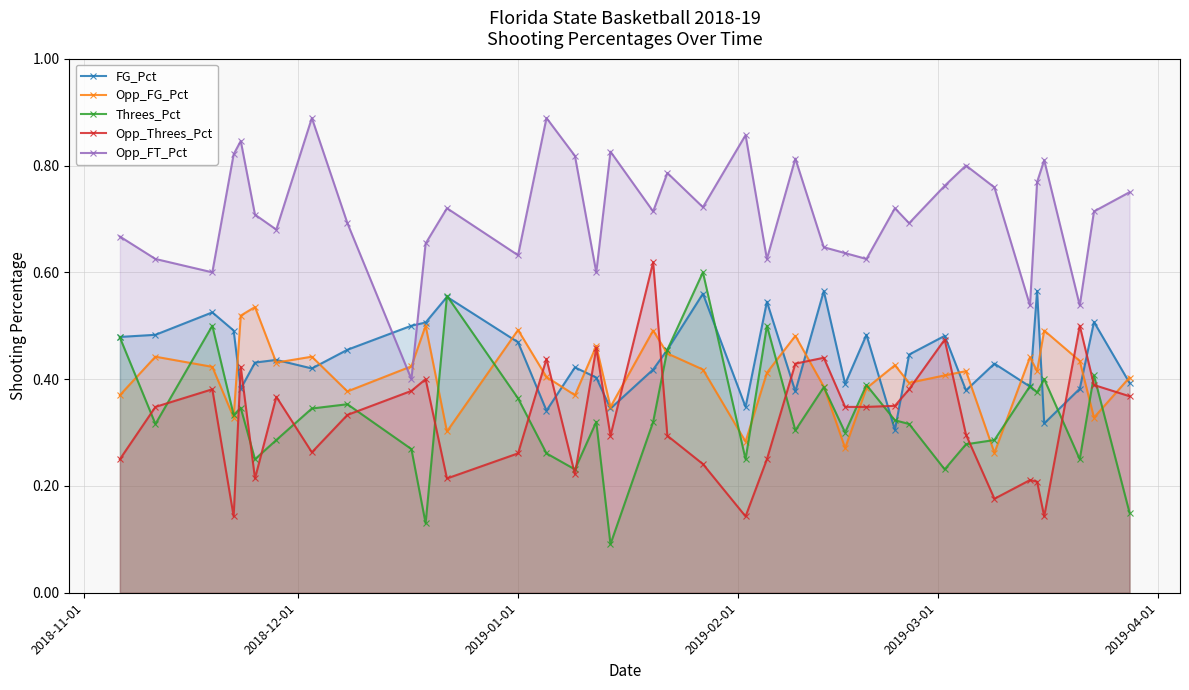

How many interior local valleys does the Opp_Threes_Pct series have?

9